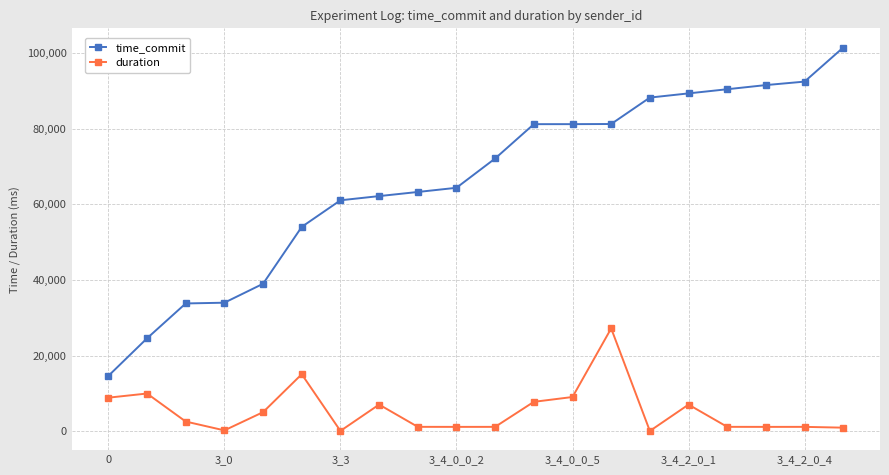

What is the value of the duration point at the 12th from the left?

7732.7